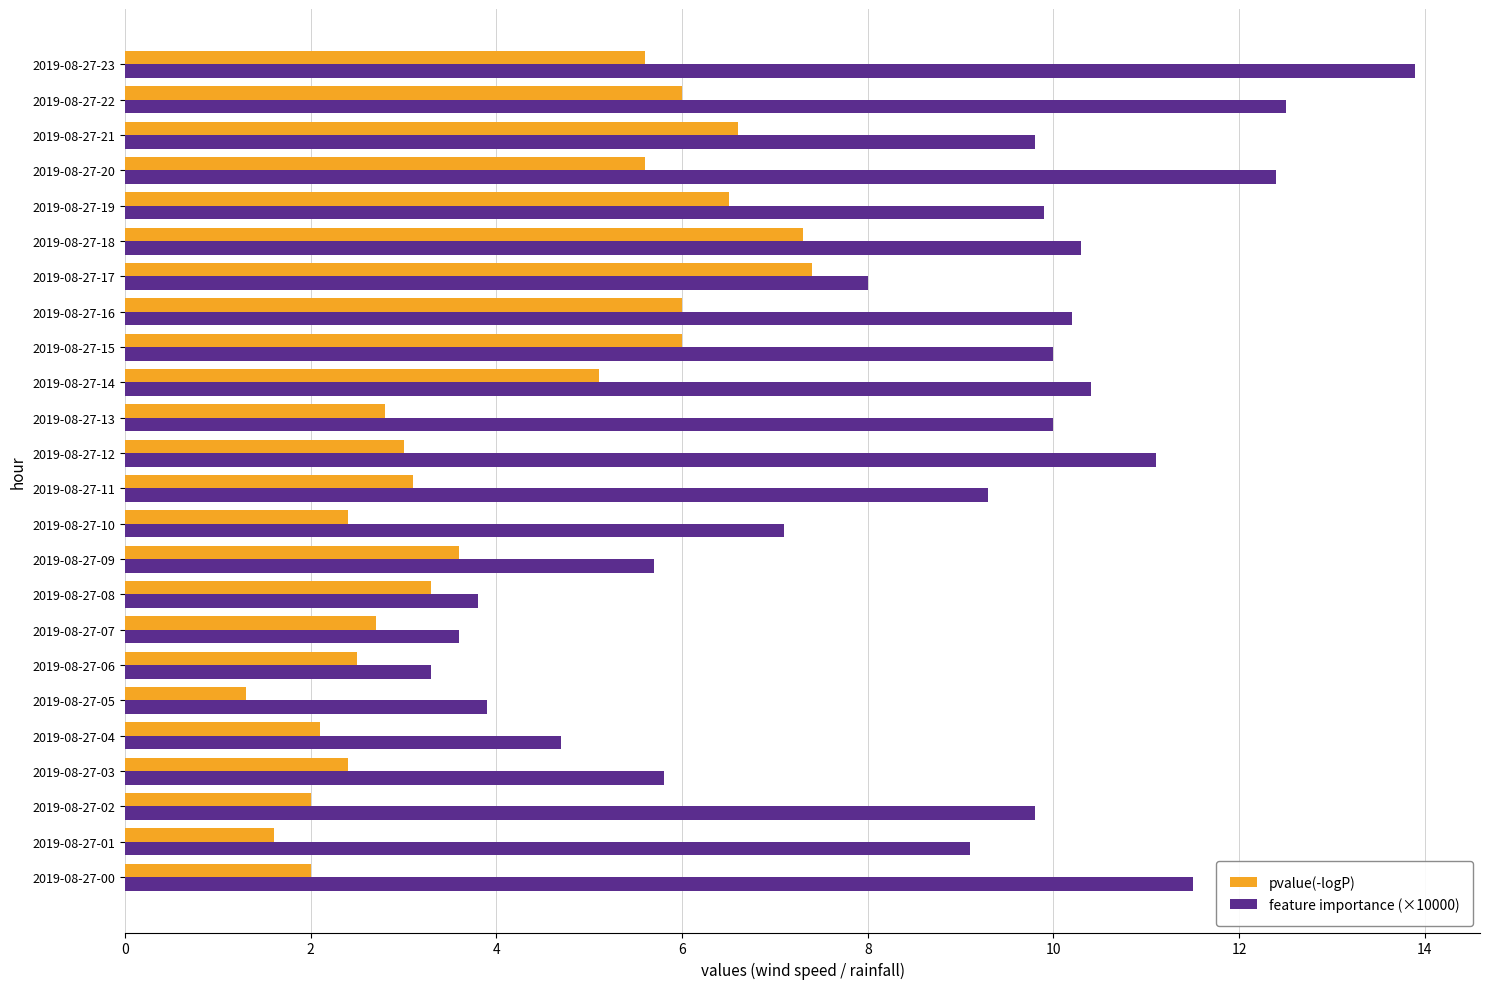

Which series has the largest total across all categories?

feature importance (×10000)